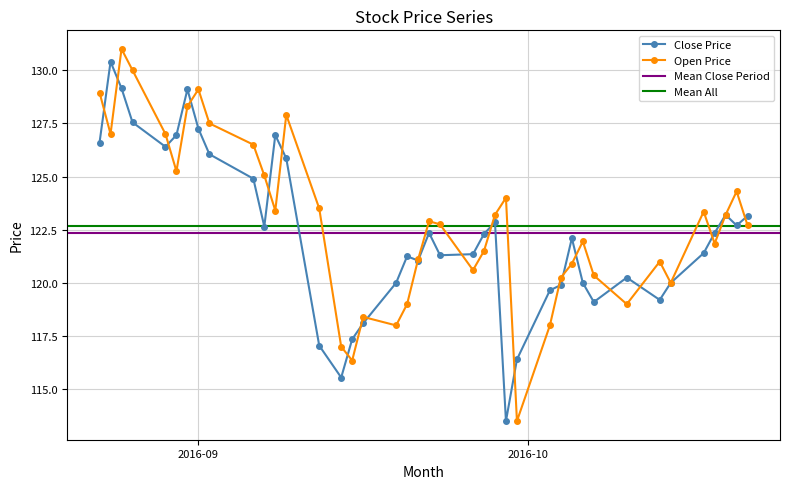

True or false: Open Price has more than 1 points higher than both neighbors.

True